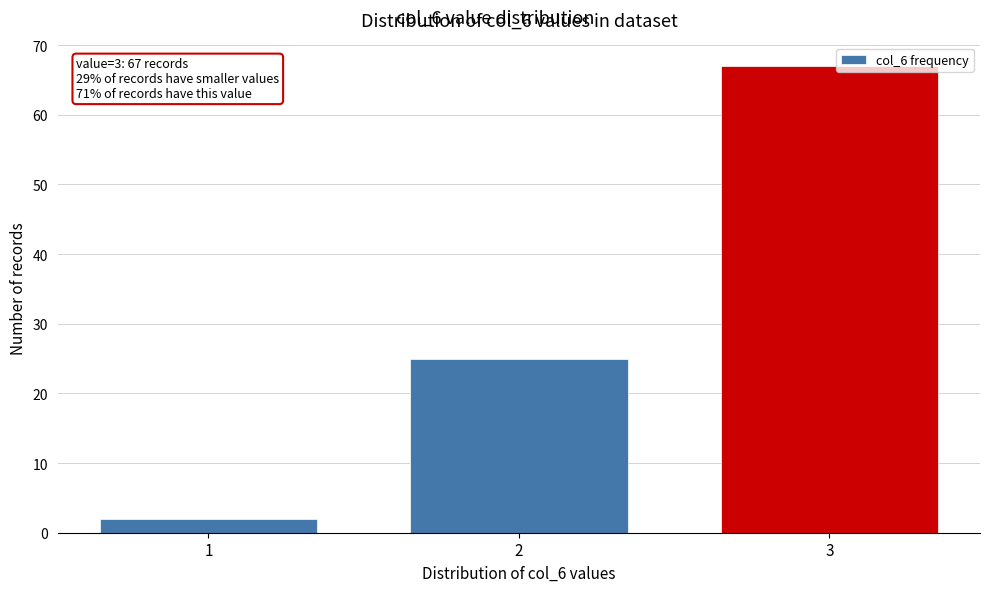

Reading left to right, what are all the values shown in this chart?

2	25	67